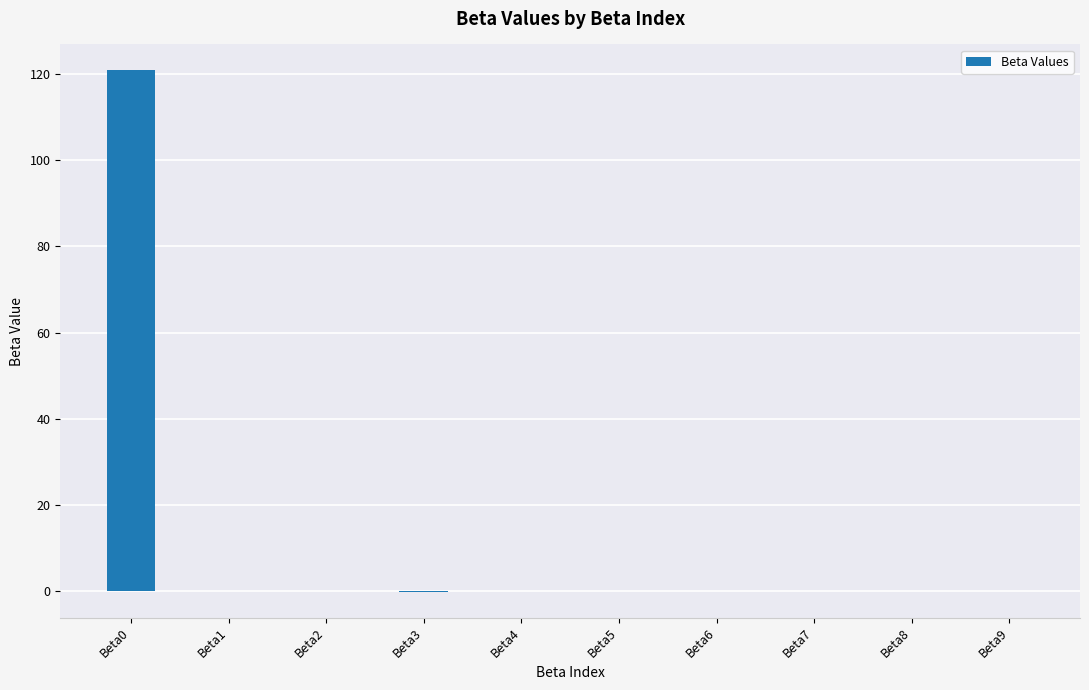

Is it true that the value at Beta2 is -0.0?

True